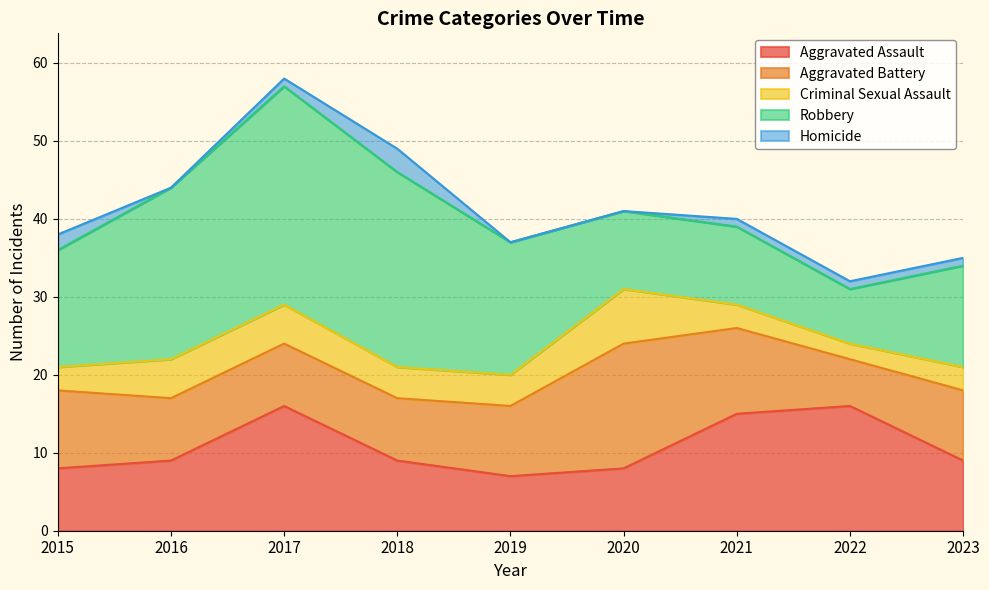

Read the Criminal Sexual Assault value at 2017.

5